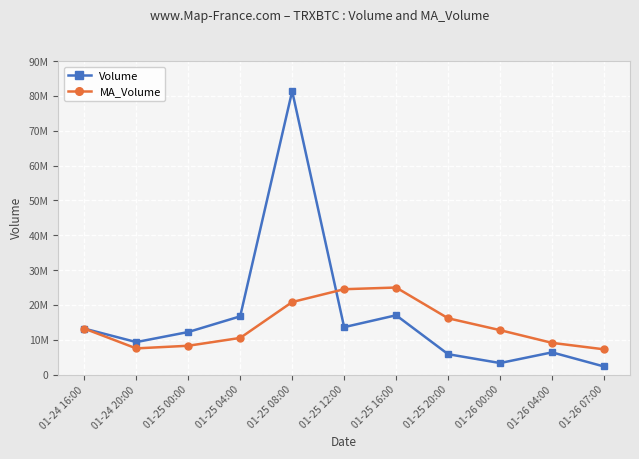

True or false: MA_Volume has a value of 14691044.5 at 01-25 04:00.

False